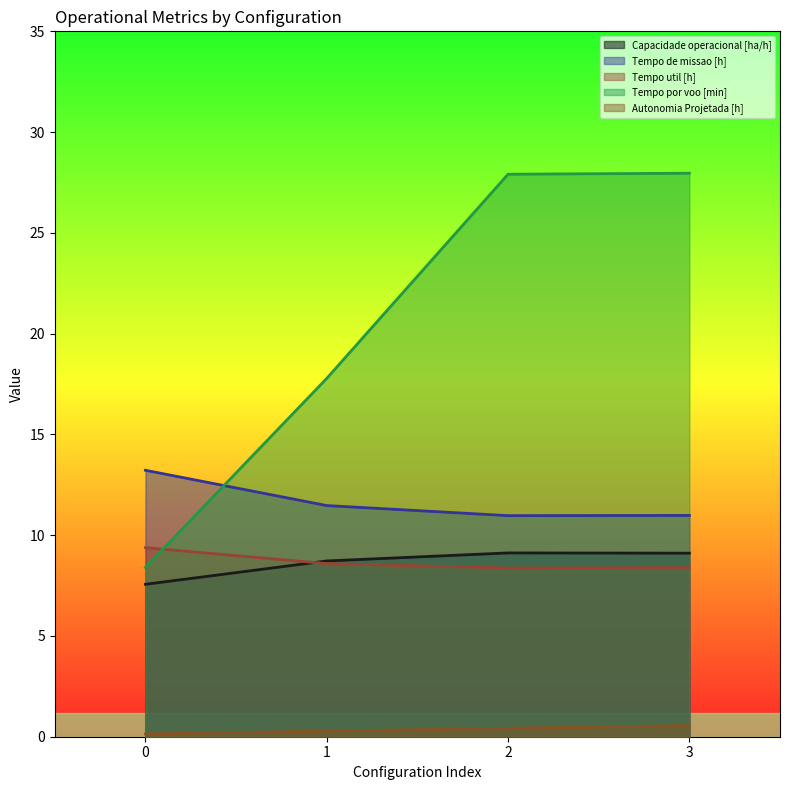

True or false: Autonomia Projetada [h] and Tempo de missao [h] cross at least once.

False